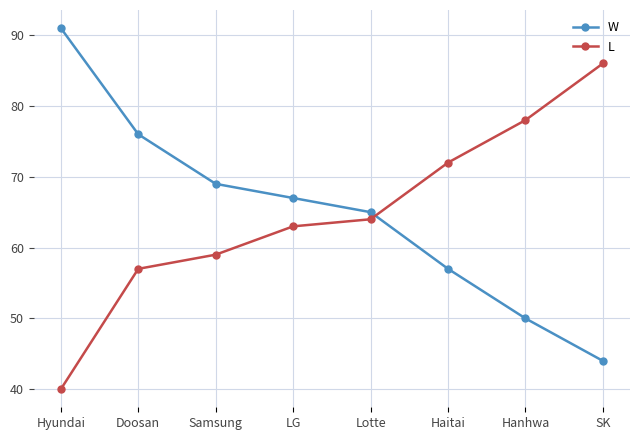

At which label does W reach its peak?

Hyundai